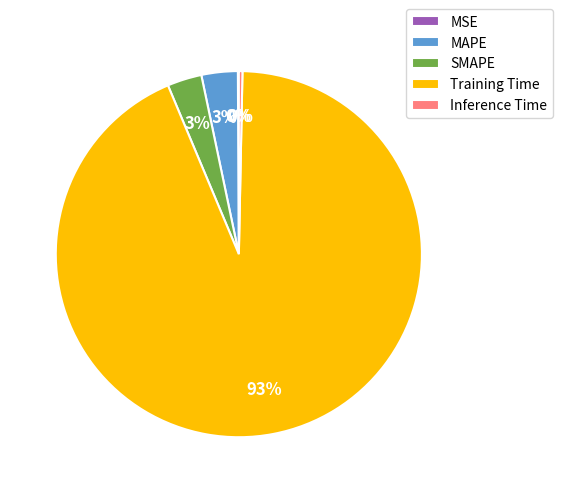

True or false: Training Time accounts for 93% of the total.

True